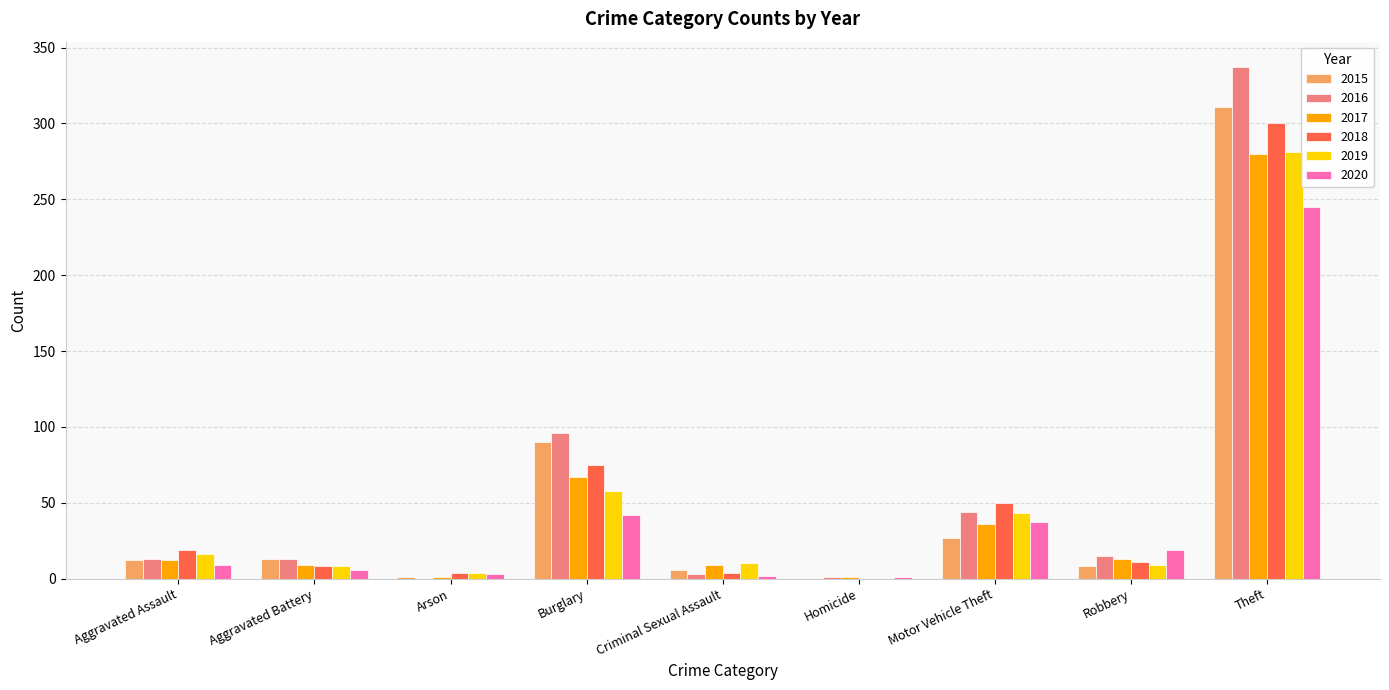

How many groups of bars are there?

9